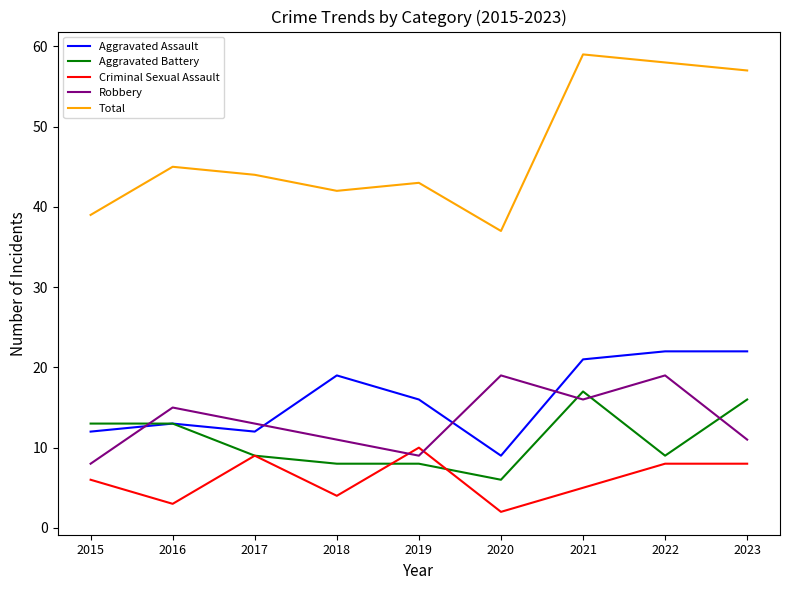

The value of Robbery at 2015 is 8. True or false?

True